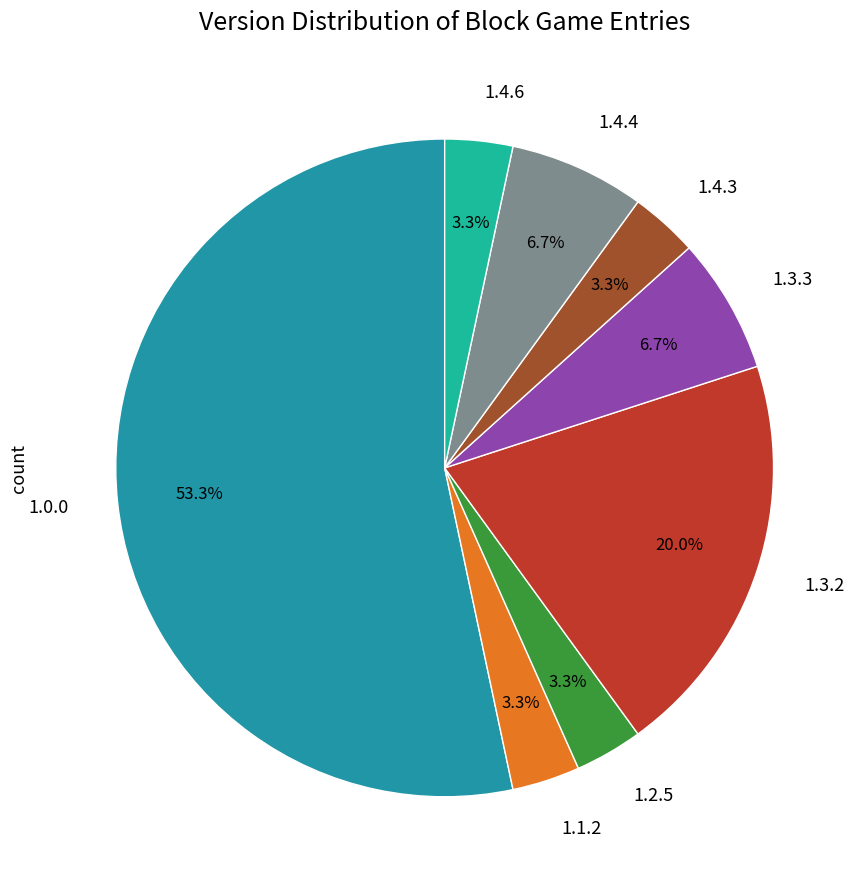

Do 1.0.0 and 1.4.6 together represent more than half of the pie?

Yes